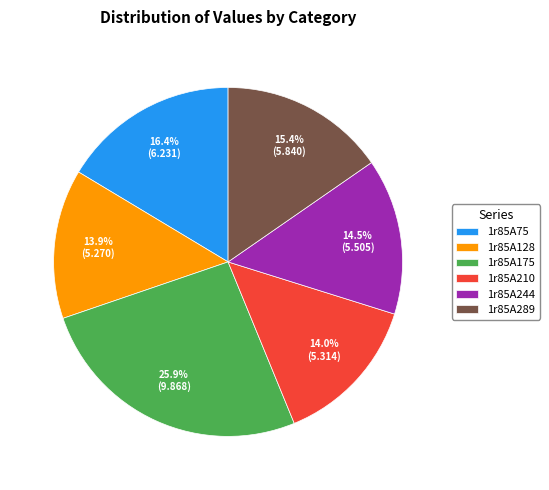

To the nearest percent, what percentage of the pie is 1r85A289?

15%